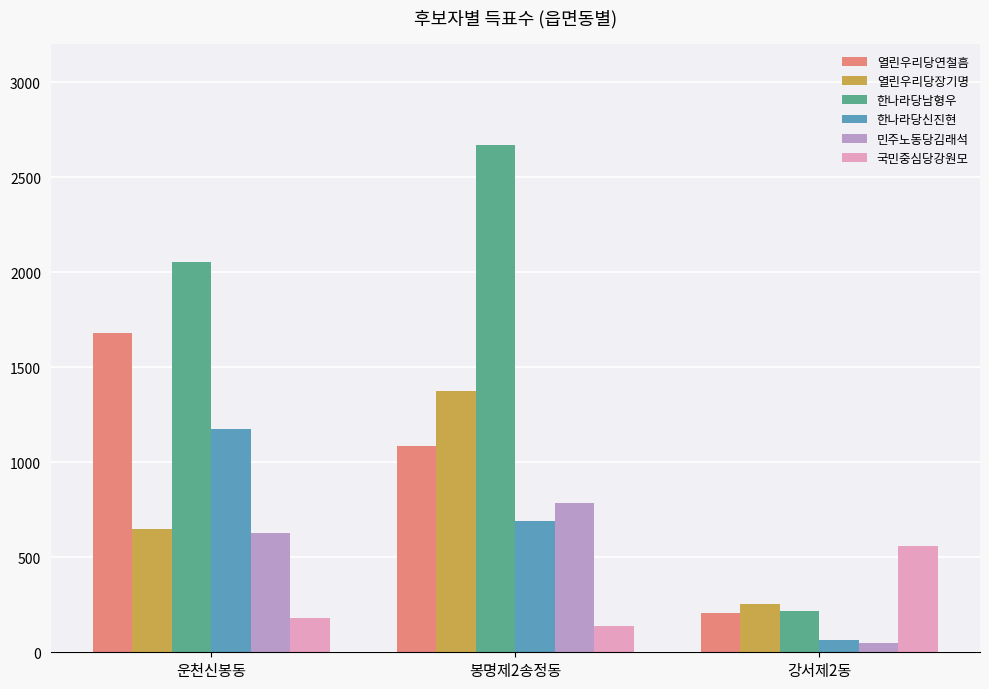

What is the smallest value displayed?

49